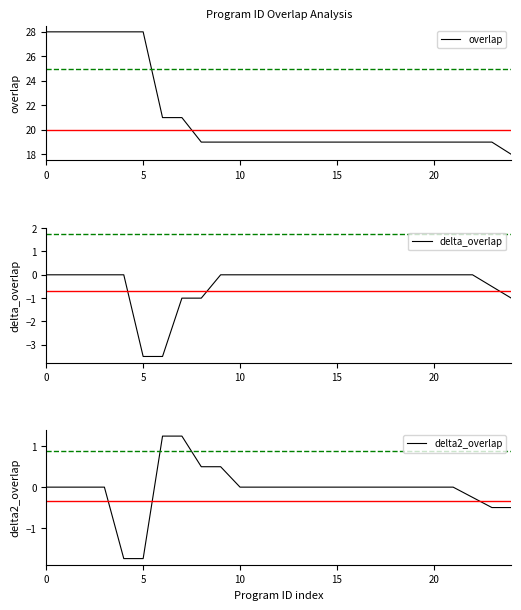

How many categories are shown in the chart?

25